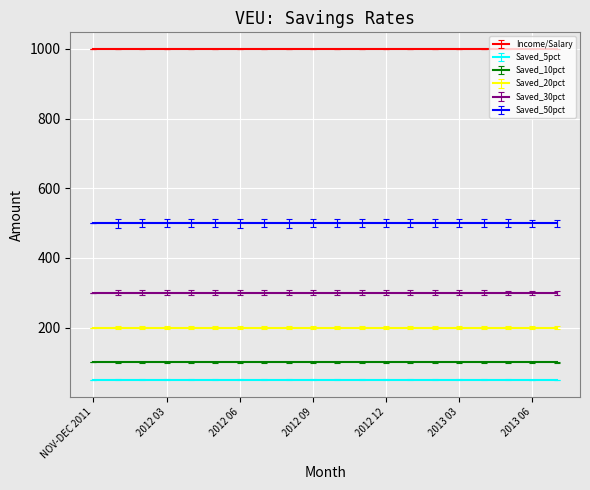

At 2012 06, list the series in order from largest to smallest.

Income/Salary, Saved_50pct, Saved_30pct, Saved_20pct, Saved_10pct, Saved_5pct